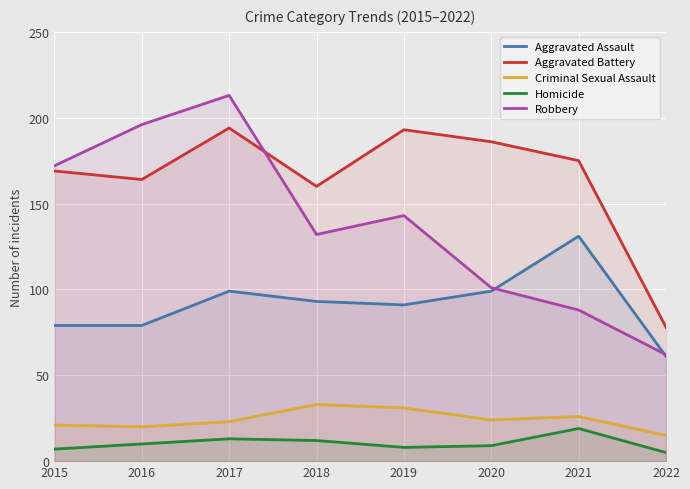

What is the difference between the maximum and minimum values in the Aggravated Assault series?

70